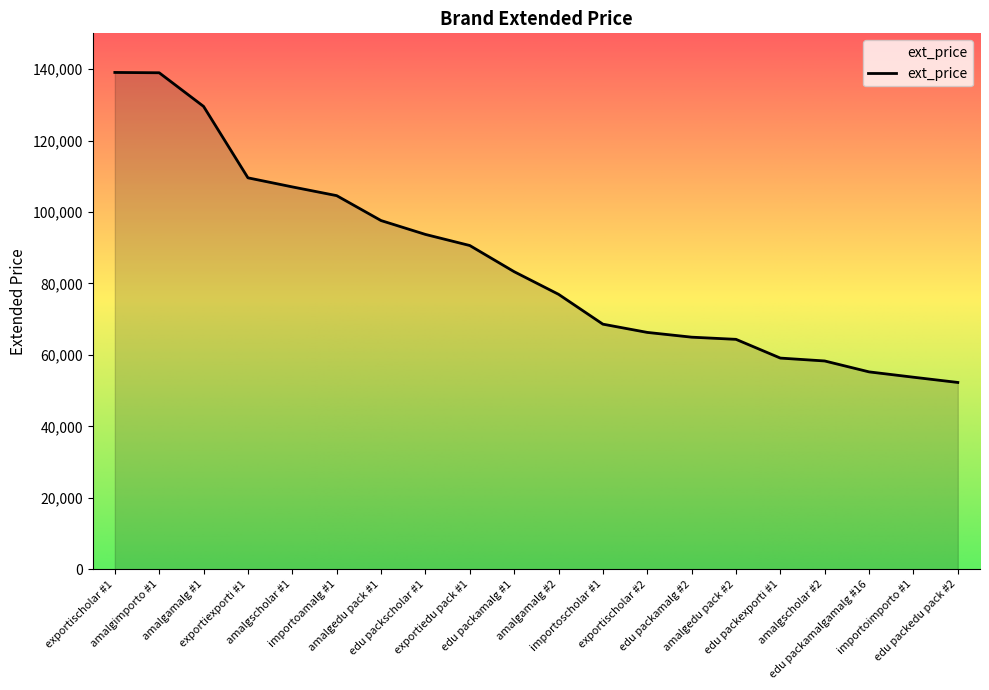

What is the minimum value shown in the chart?

52300.6